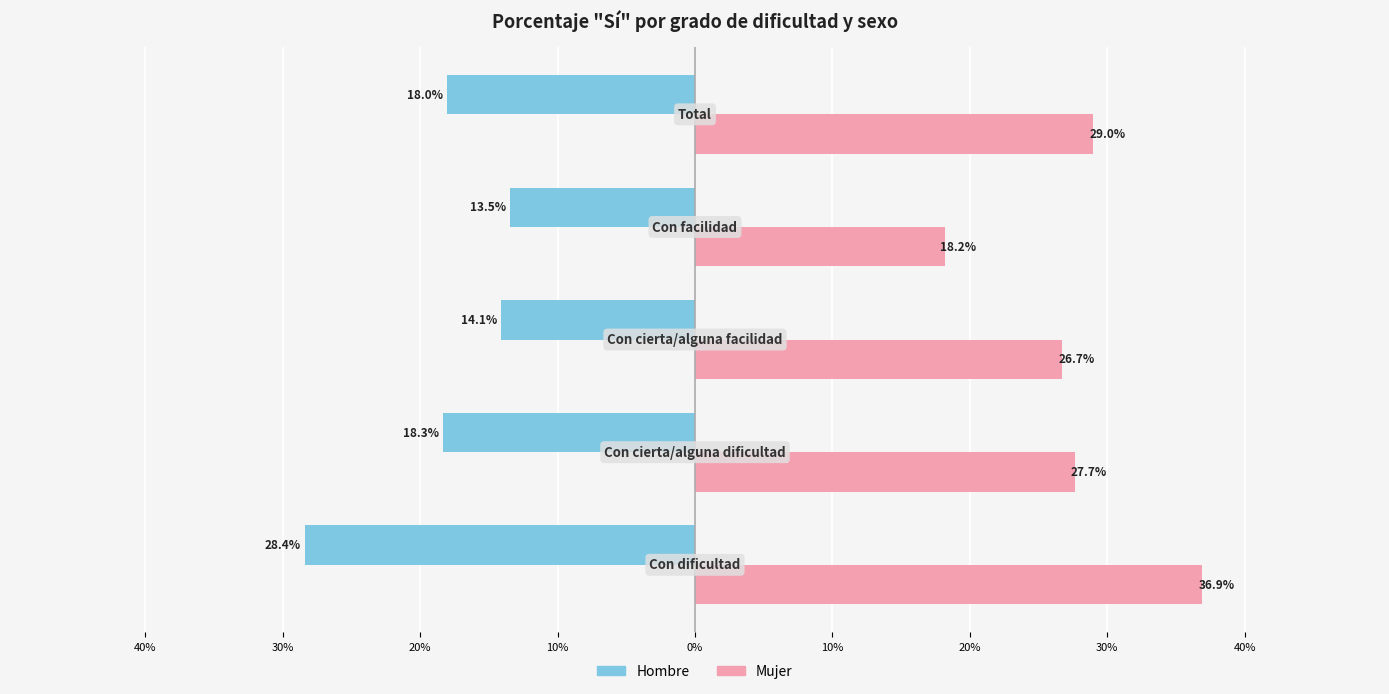

What is the value of the Mujer bar at the 5th from the left?

29.0